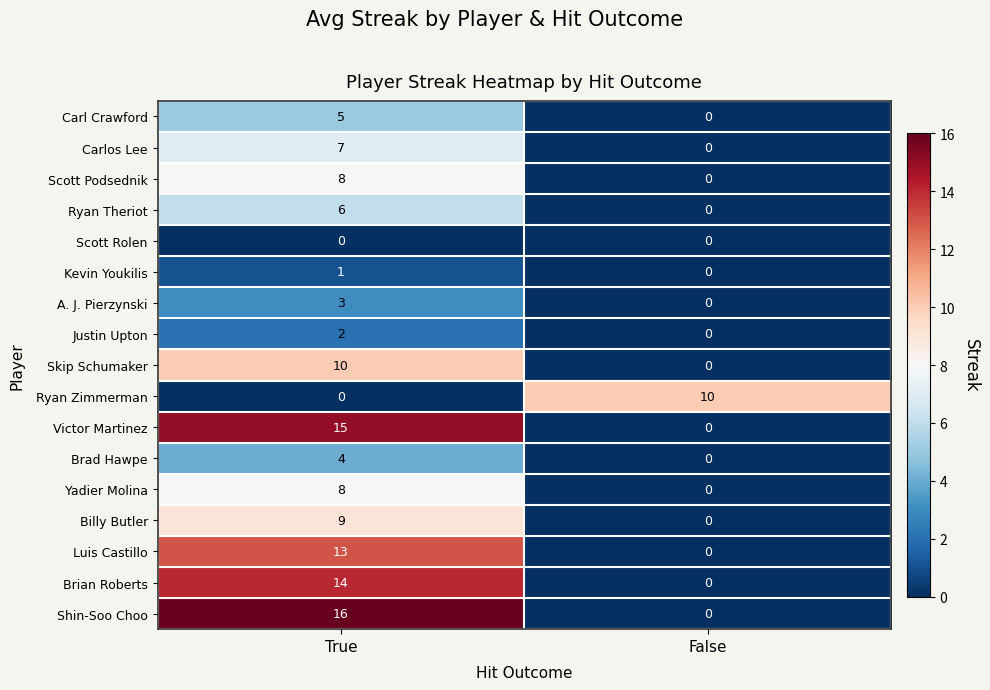

Between True and False, which series saw the biggest shift?

Shin-Soo Choo